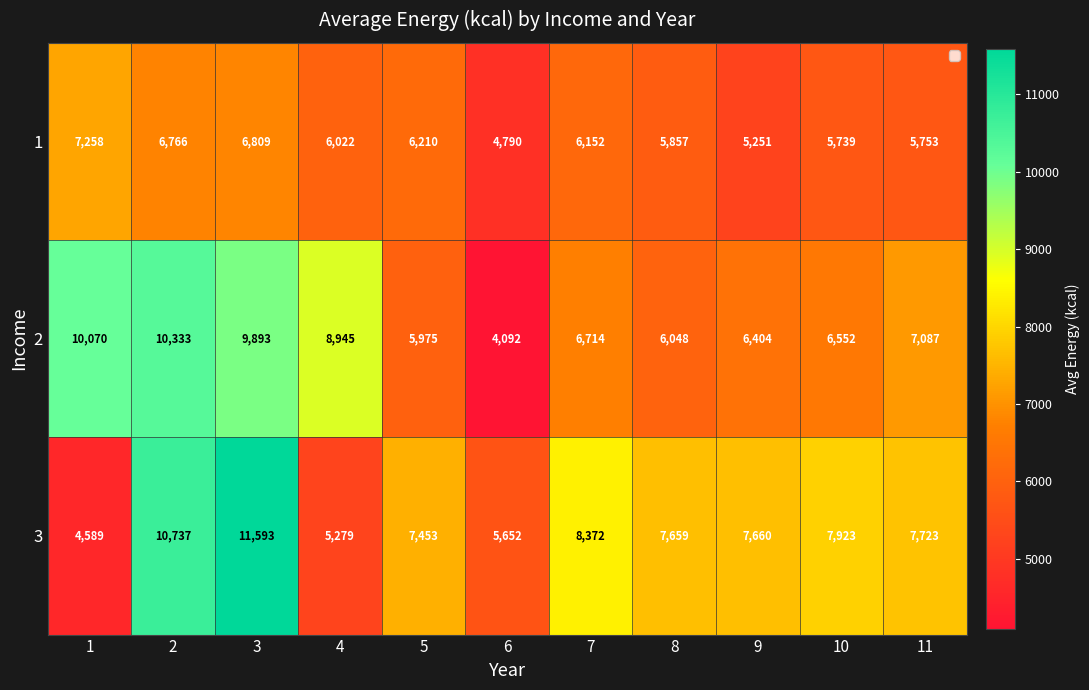

Is it true that 3 equals 20139 at 3?

False